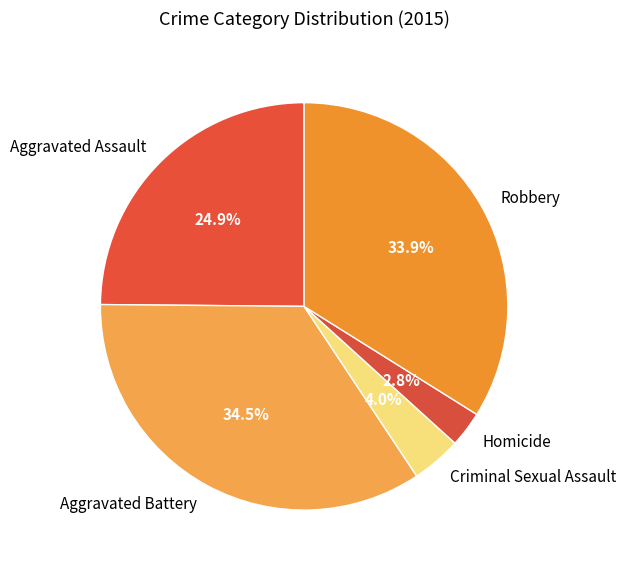

How many segments does this pie chart have?

5